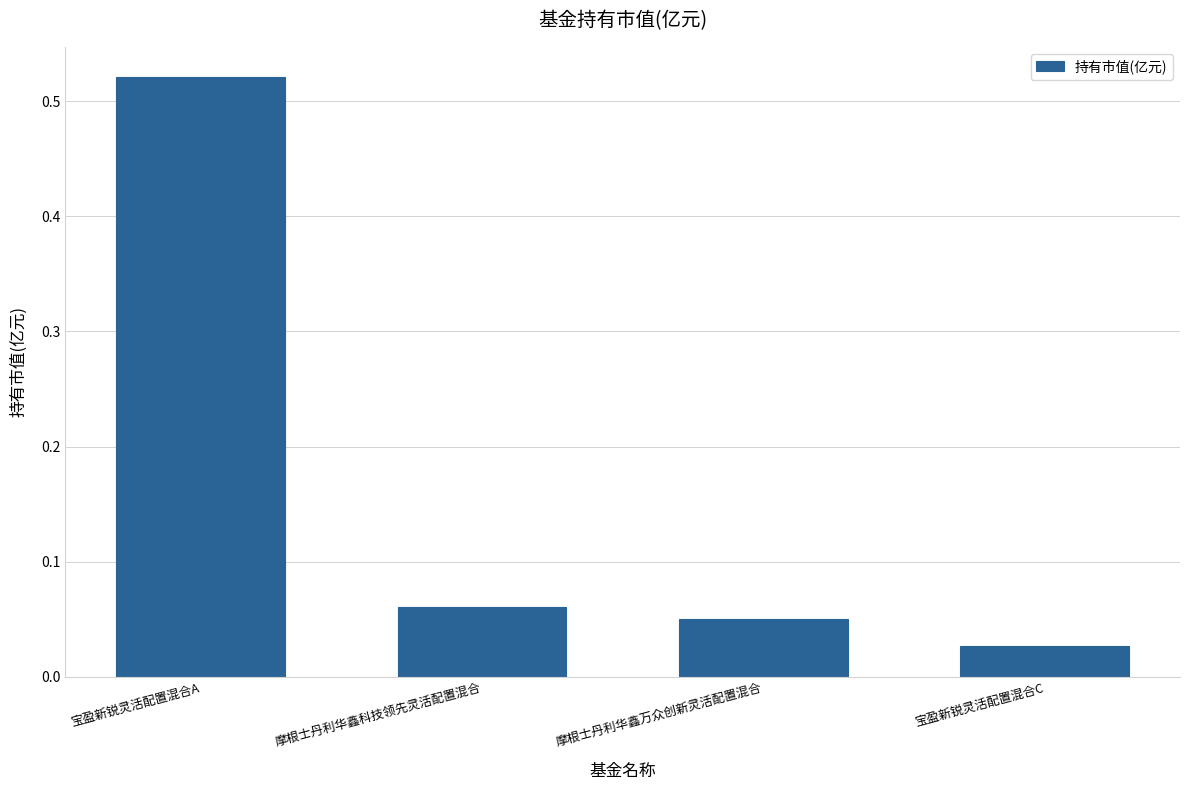

Which has a higher value, 宝盈新锐灵活配置混合C or 摩根士丹利华鑫万众创新灵活配置混合?

摩根士丹利华鑫万众创新灵活配置混合